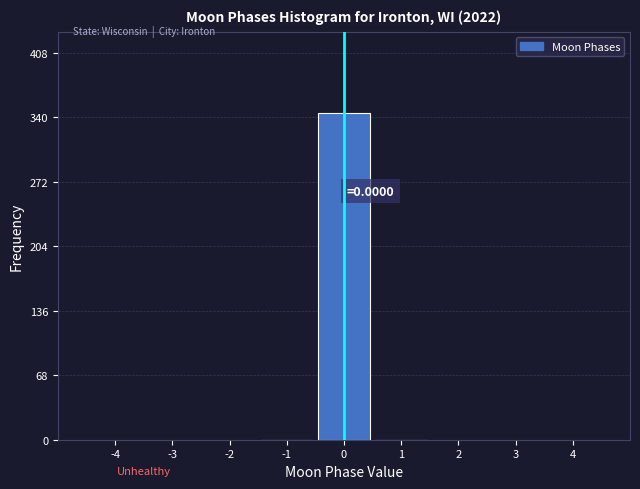

Reading right to left, what are all the values shown in this chart?

1=0	0=344	-1=0